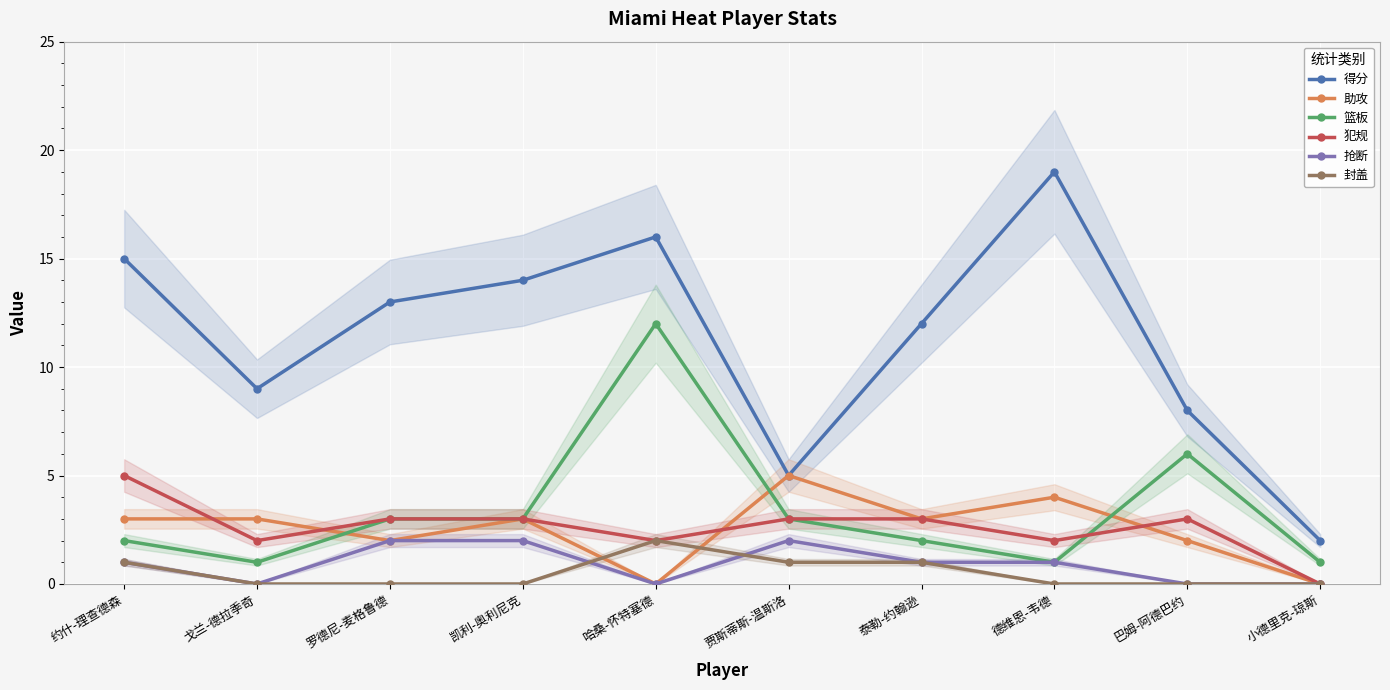

What is the average value of the 篮板 series?

3